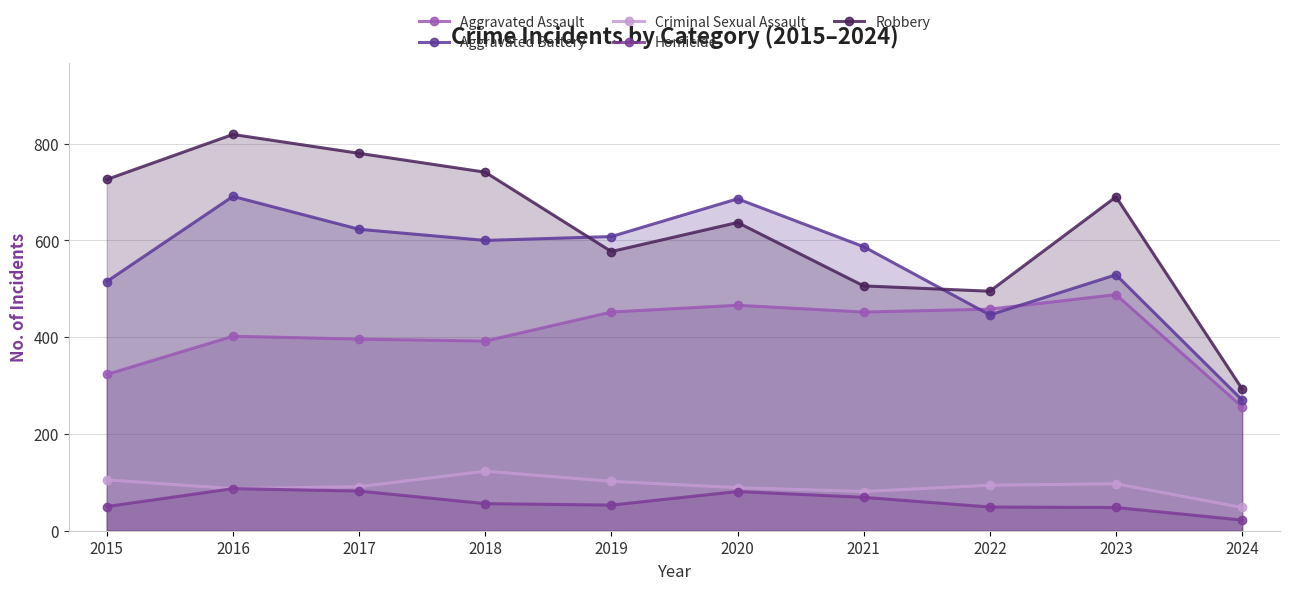

At which category is the sum across all series the highest?

2016